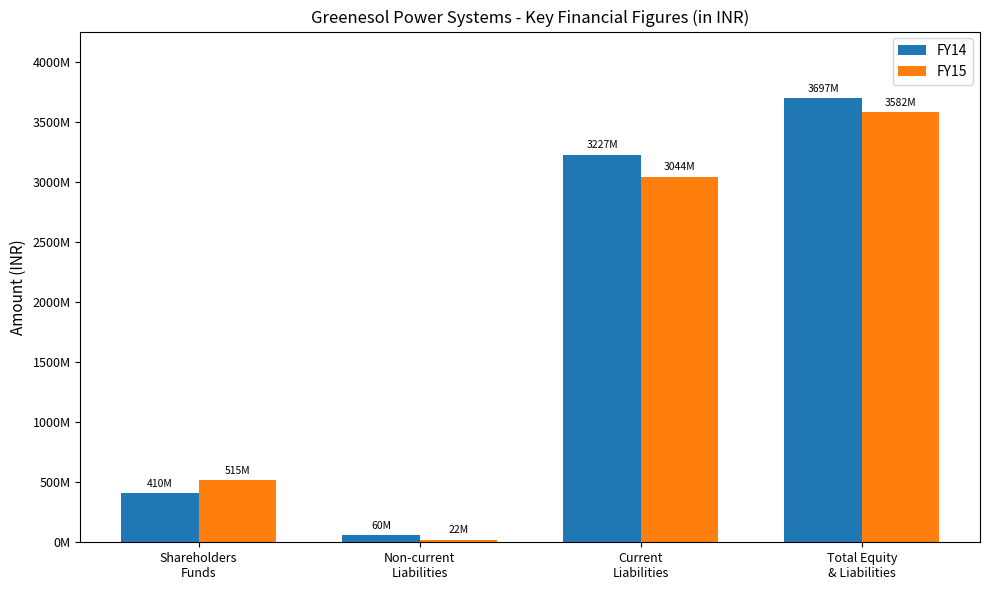

Rank the series by their maximum value, from lowest to highest.

FY15, FY14